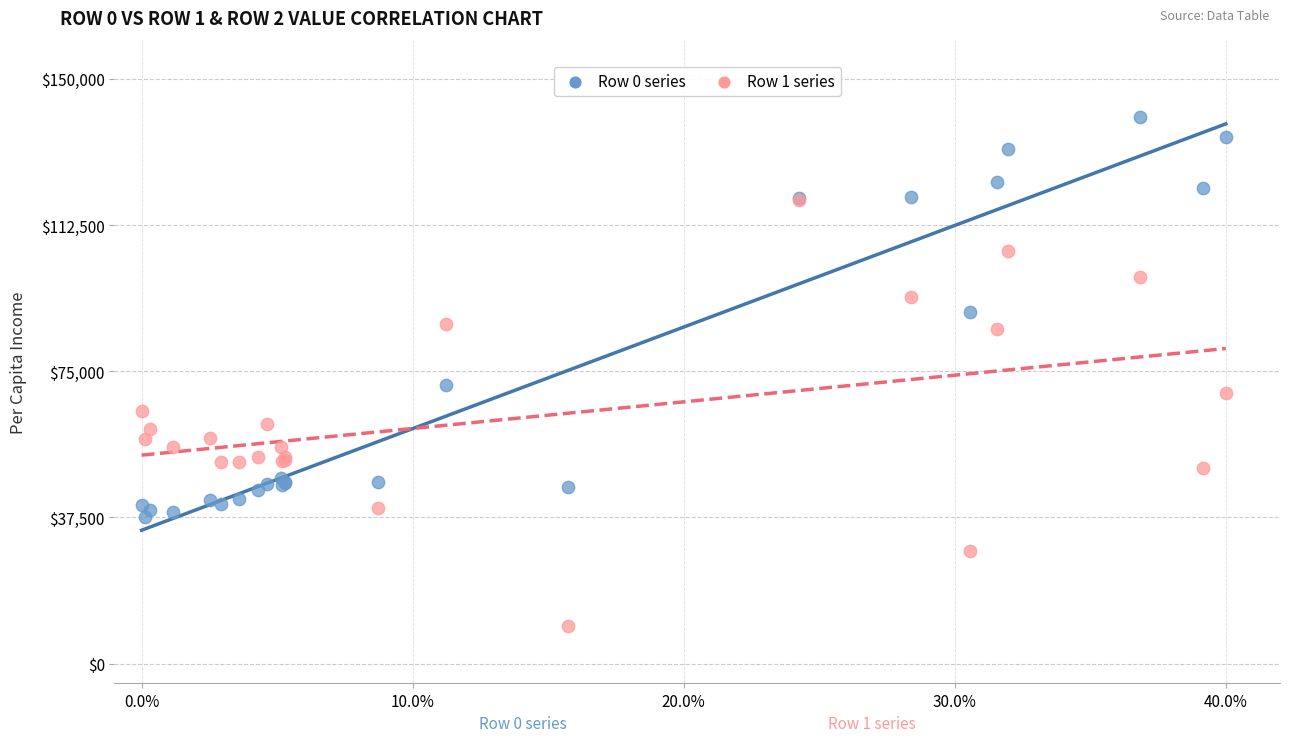

Which series contains the highest Y value?

Row 0 series